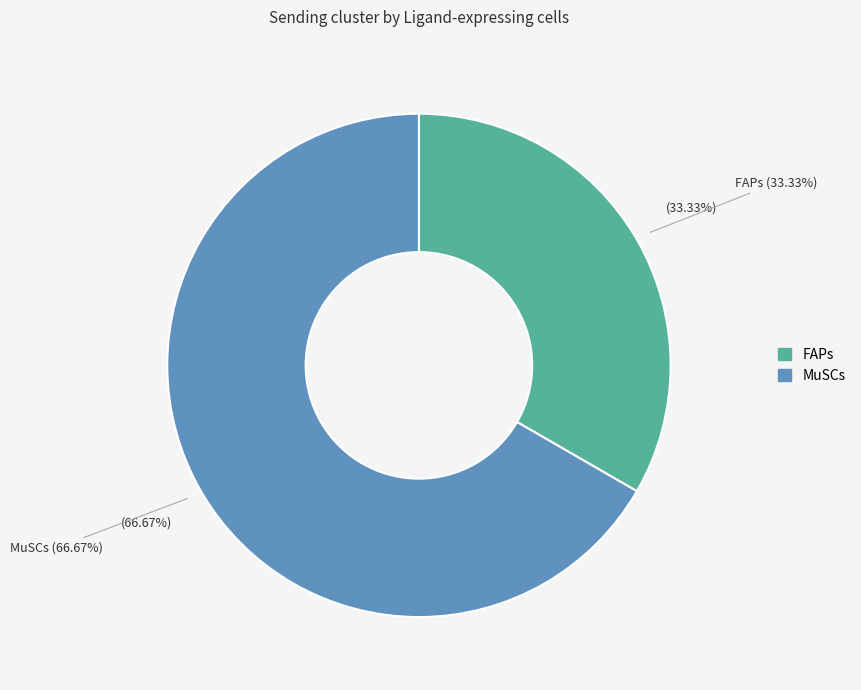

To the nearest percent, what is the difference between the largest and smallest slice percentages?

33%